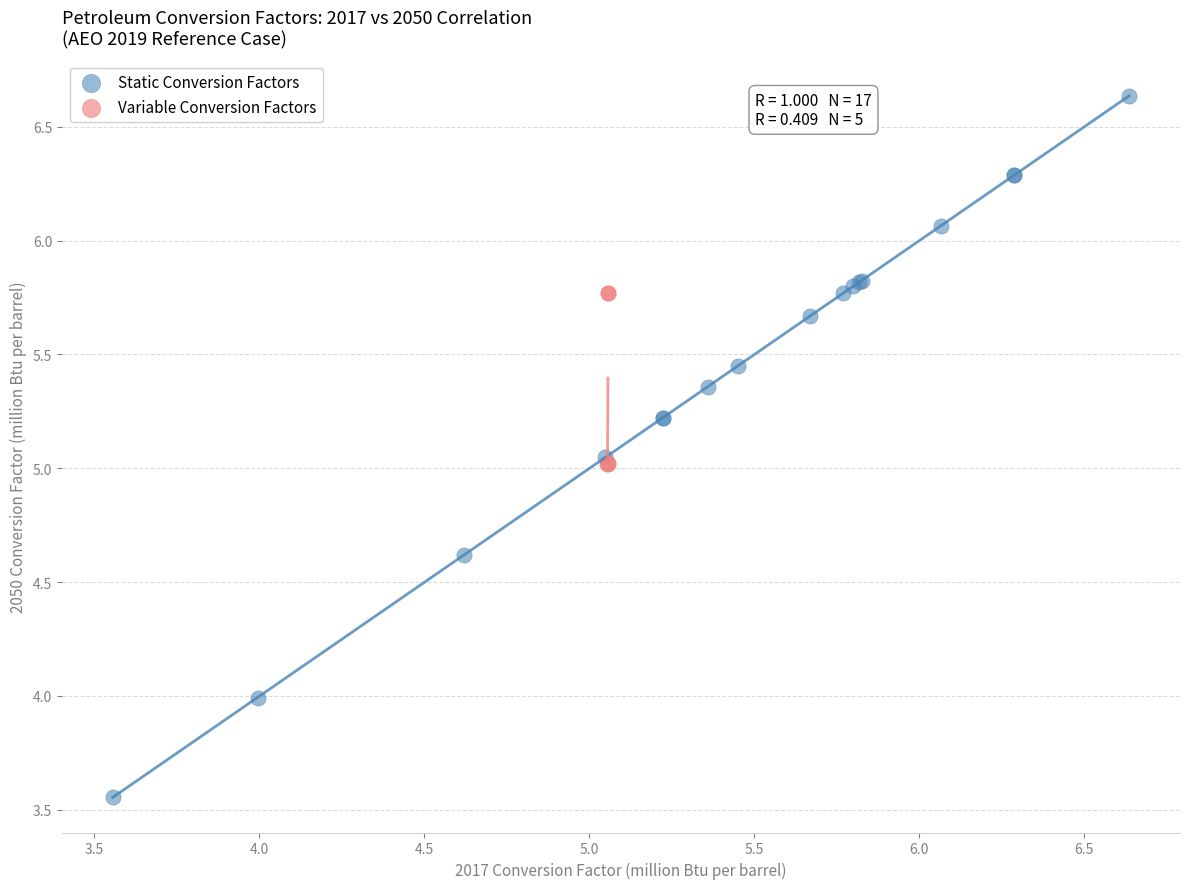

Which series reaches the minimum Y coordinate?

Static Conversion Factors